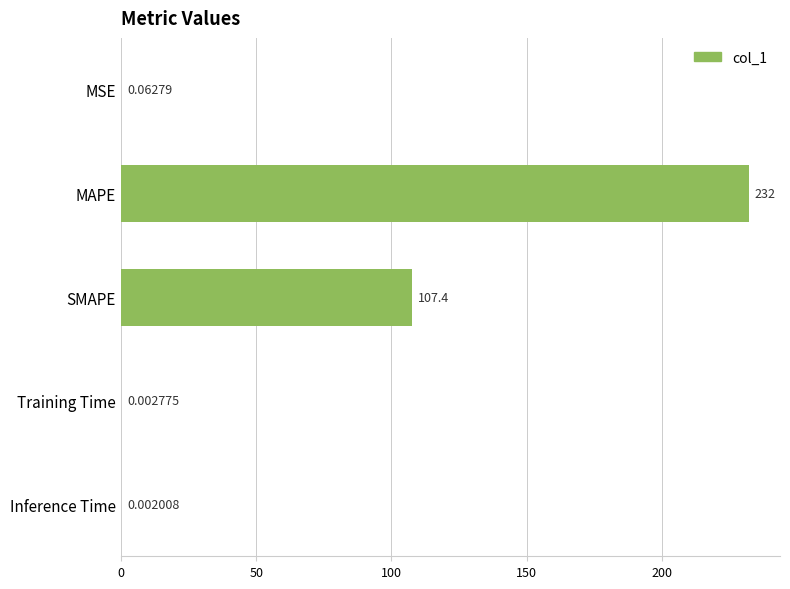

At which label is the value closest to 115?

SMAPE